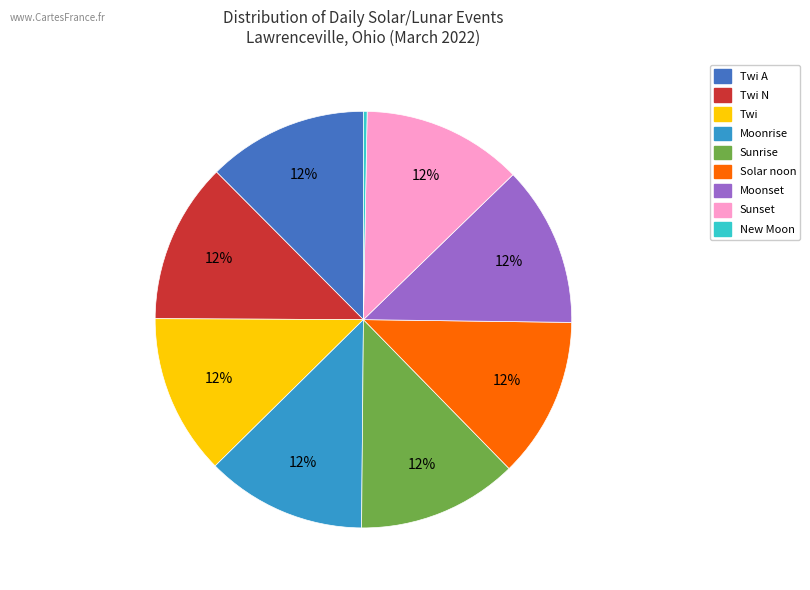

Does any single category account for the majority?

No